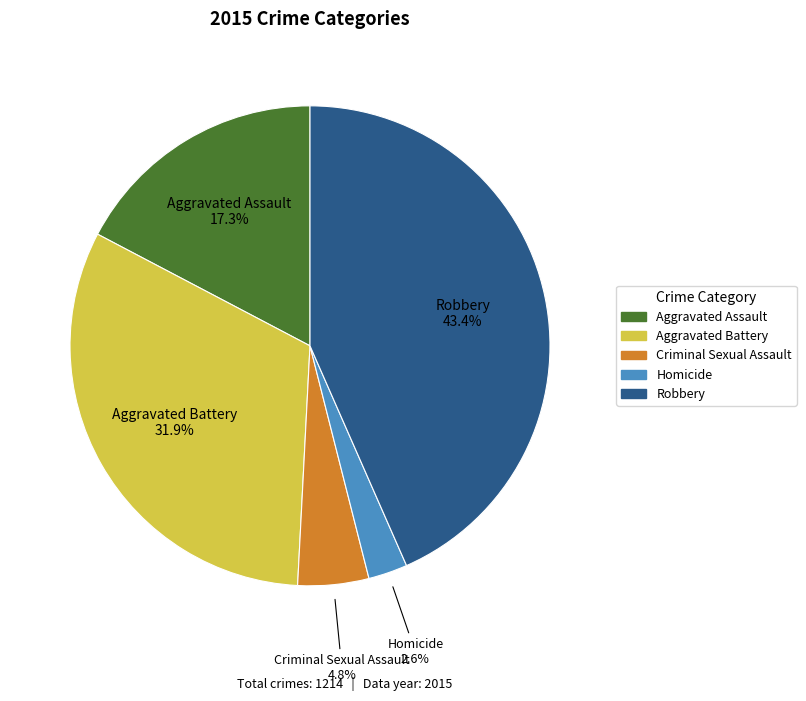

Count the number of slices in the pie.

5